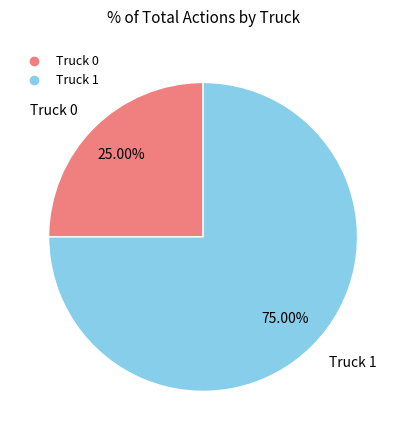

Does Truck 1 represent more than half of the total?

Yes